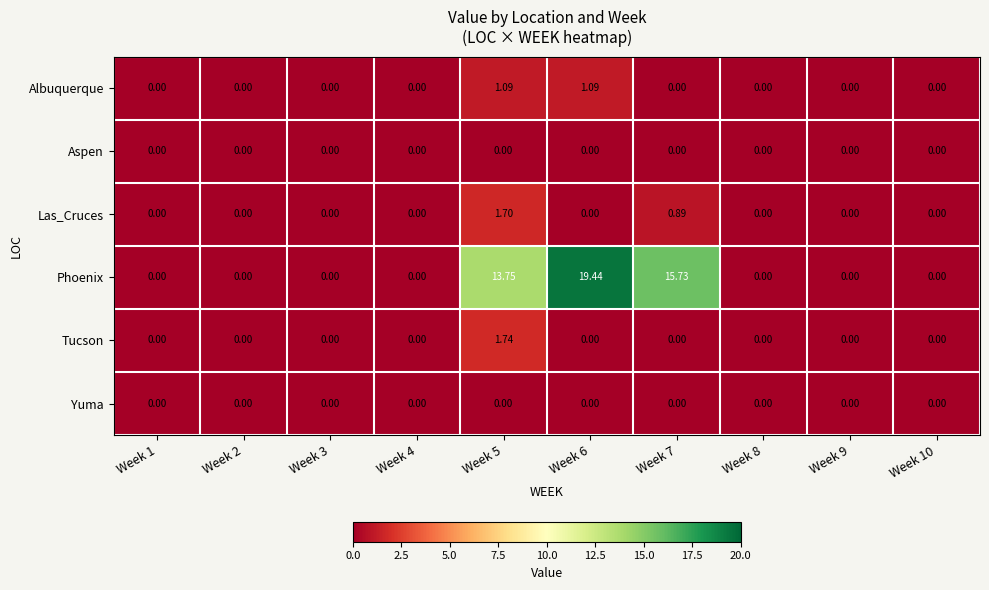

Which series changed the most between Week 2 and Week 7?

Phoenix